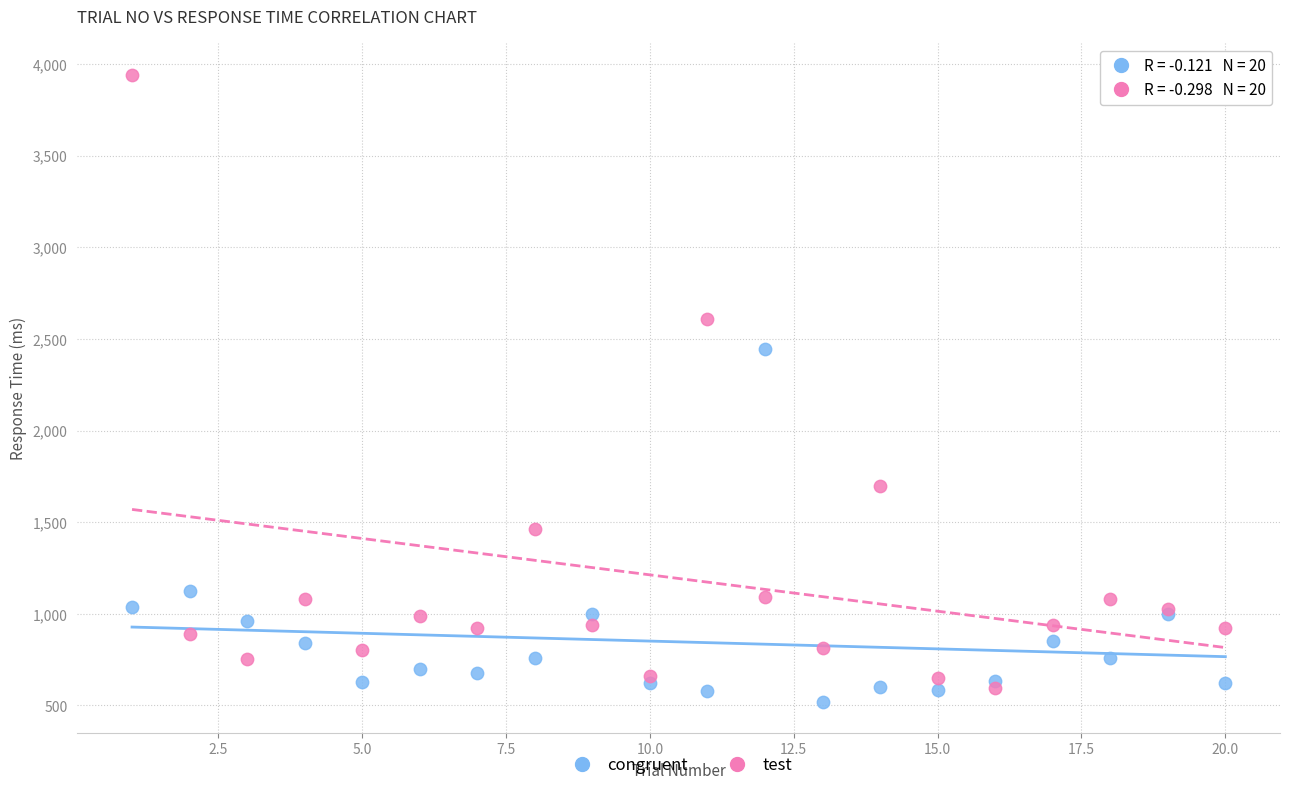

What is the X range (max minus min) for the scatter plot?

19